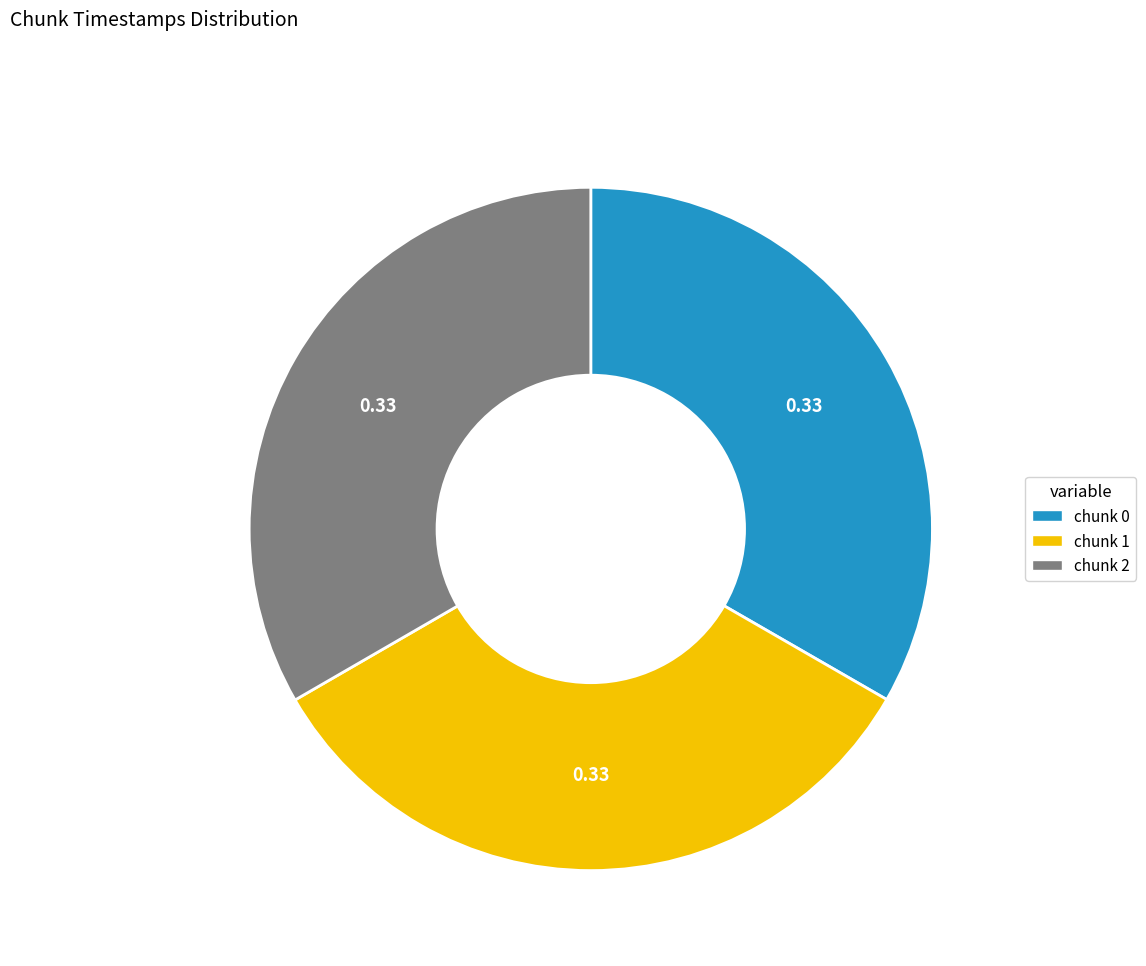

Is there any slice that represents more than half of the pie?

No